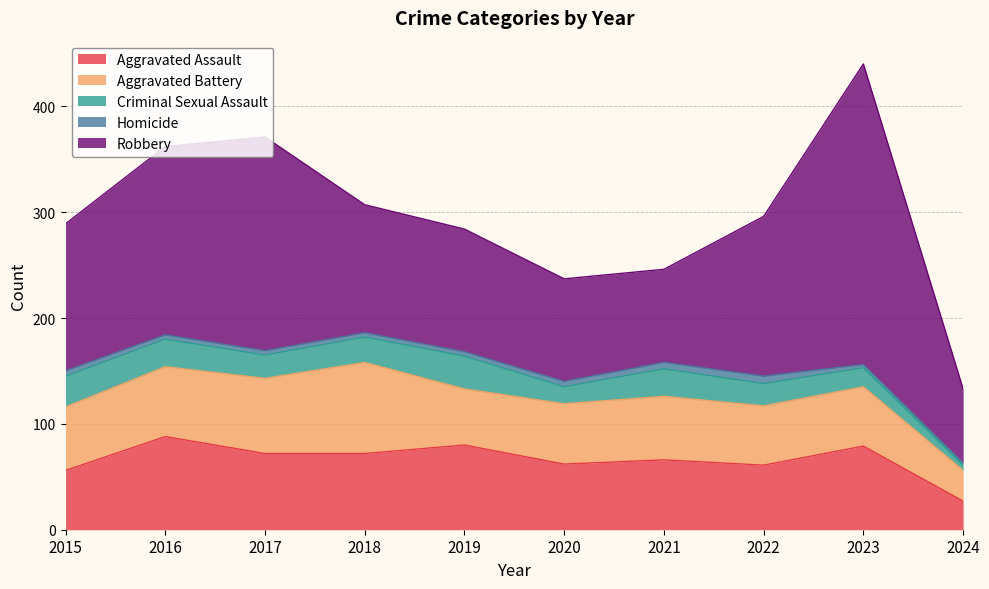

What are all the series names shown in the legend?

Aggravated Assault, Aggravated Battery, Criminal Sexual Assault, Homicide, Robbery